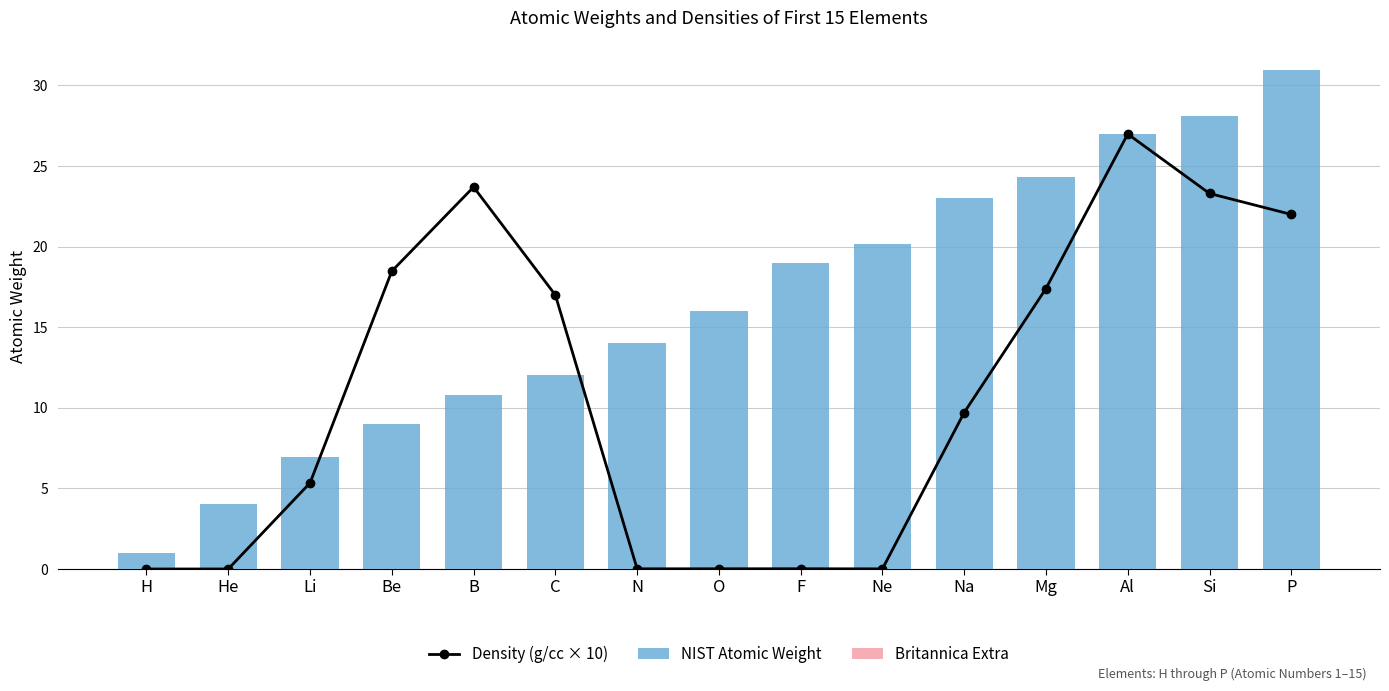

Reading right to left, what are all the values shown in this chart?

Density (g/cc × 10): P=22.0	Si=23.3	Al=27.0	Mg=17.4	Na=9.7	Ne=0.0	F=0.0	O=0.0	N=0.0	C=17.0	B=23.7	Be=18.5	Li=5.3	He=0.0	H=0.0
NIST Atomic Weight: P=31.0	Si=28.1	Al=27.0	Mg=24.3	Na=23.0	Ne=20.2	F=19.0	O=16.0	N=14.0	C=12.0	B=10.8	Be=9.0	Li=7.0	He=4.0	H=1.0
Britannica Extra: P=0.0	Si=0.0	Al=0.0	Mg=0.0	Na=0.0	Ne=0.0	F=0.0	O=0.0	N=0.0	C=0.0	B=0.0	Be=0.0	Li=0.0	He=0.0	H=0.0